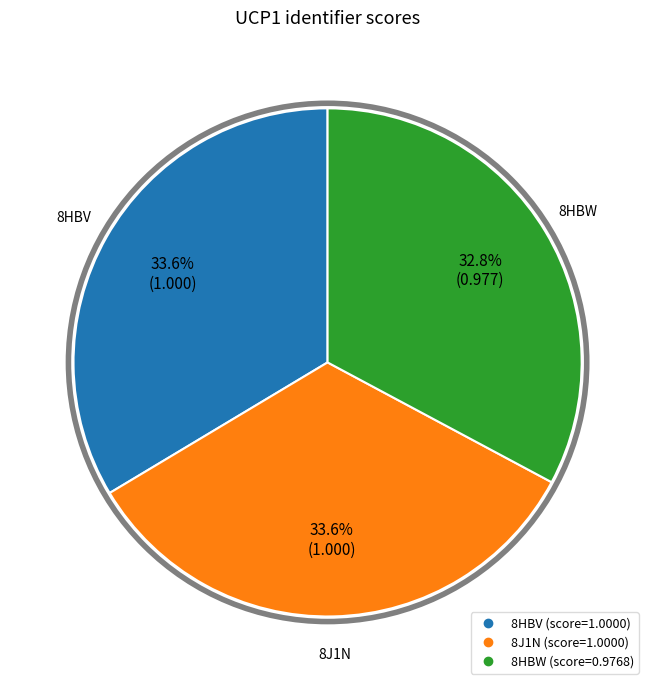

To the nearest percent, what percentage of the pie is 8HBV?

34%